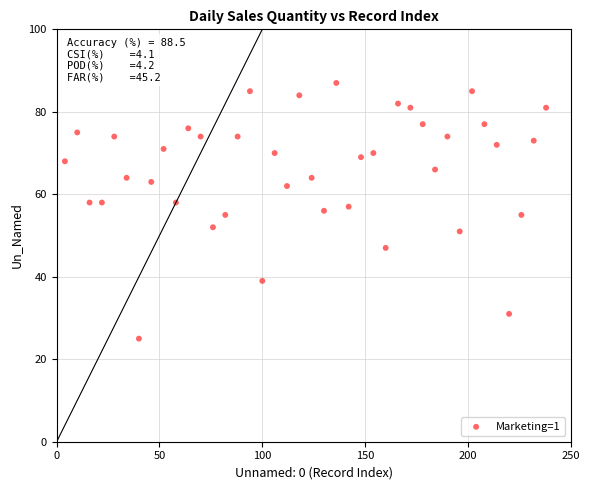

What is the range of Y values (max minus min)?

62